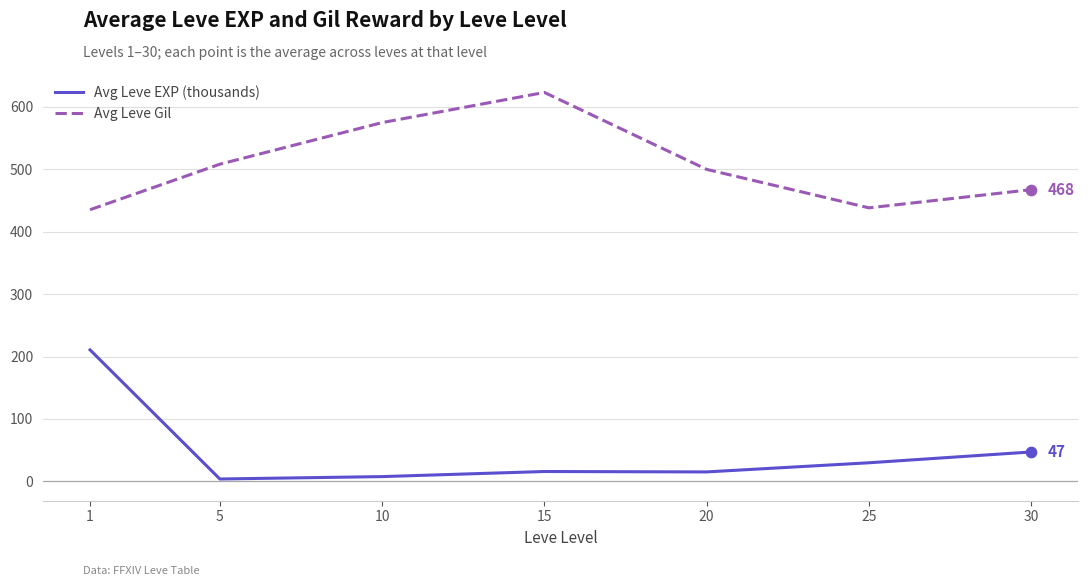

Which series changed the most between 1 and 20?

Avg Leve EXP (thousands)